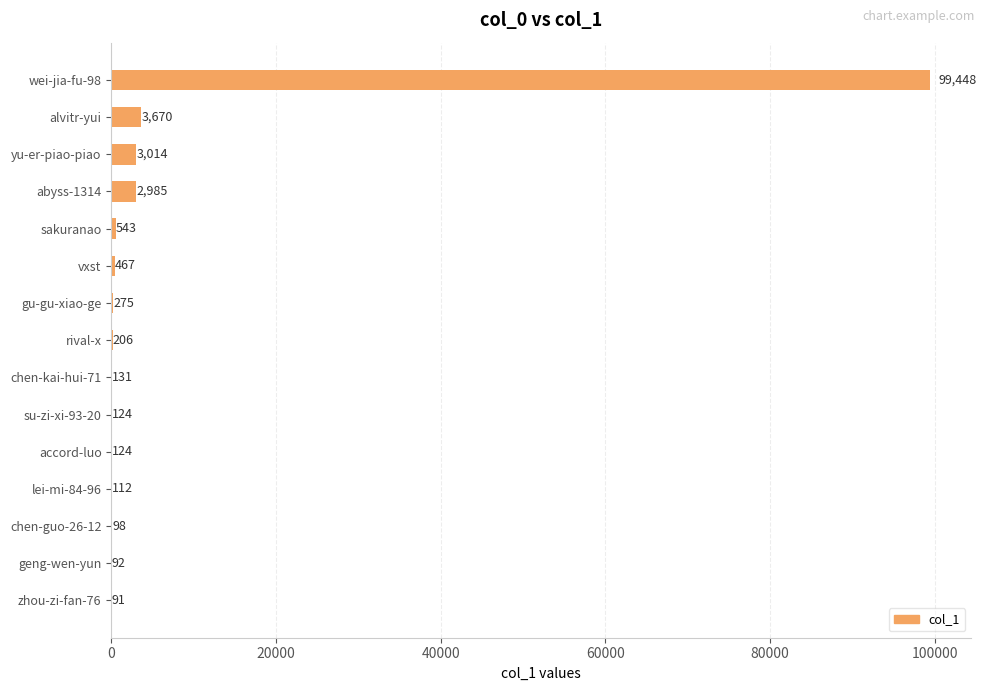

What is the sum of the values at wei-jia-fu-98 and chen-guo-26-12?

99546